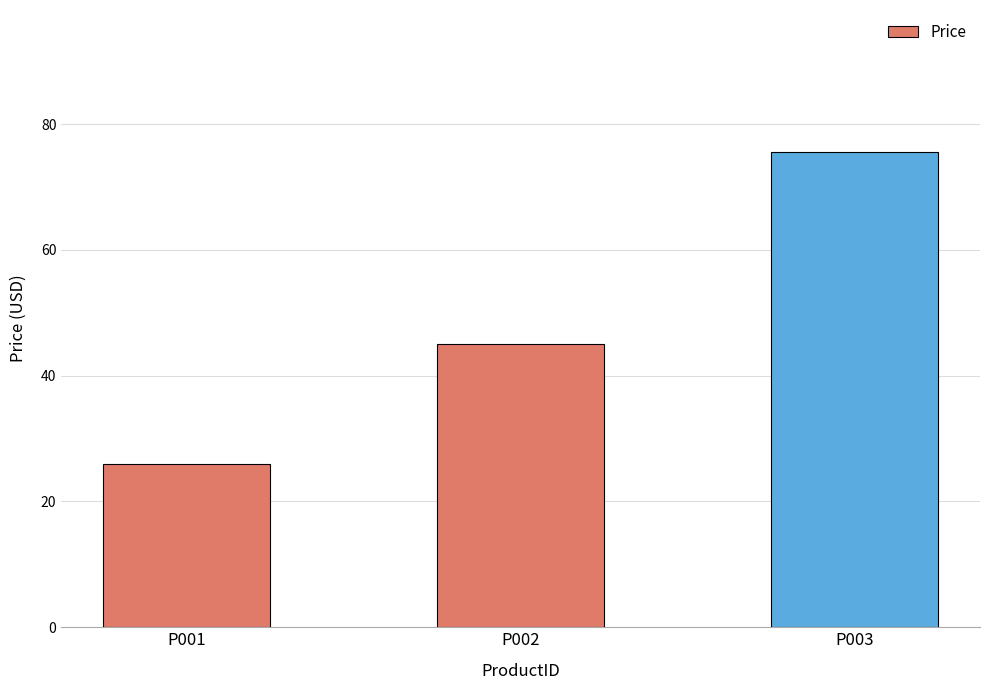

How many categories are shown in the chart?

3